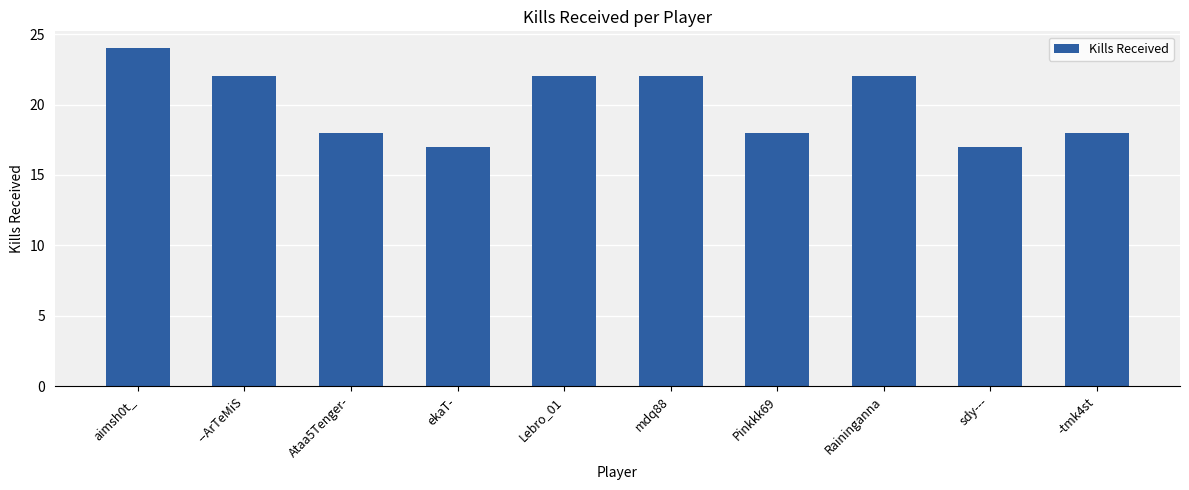

The value at Lebro_01 is 22. True or false?

True